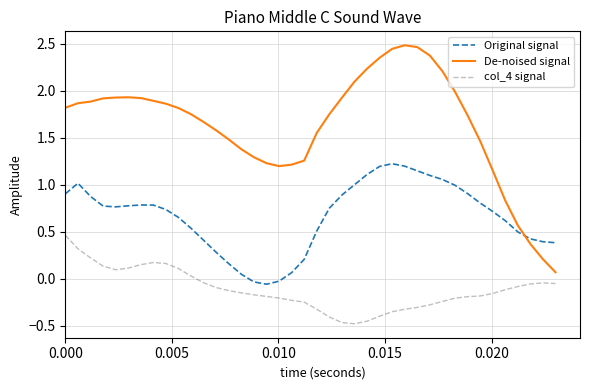

What is the difference between the maximum and minimum values in the col_4 signal series?

0.9